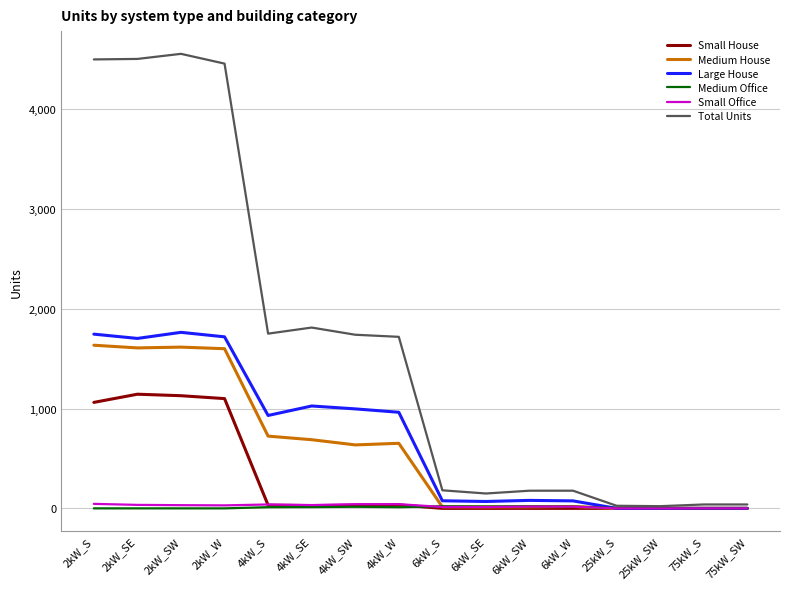

The Large House series shows 1746 at 2kW_S. True or false?

True